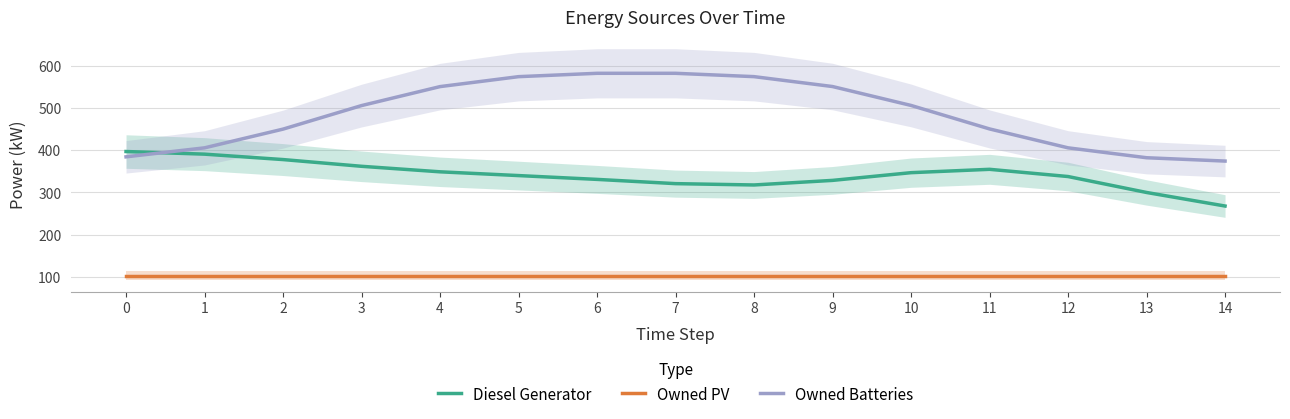

Where do Diesel Generator and Owned Batteries first cross each other?

0 and 1